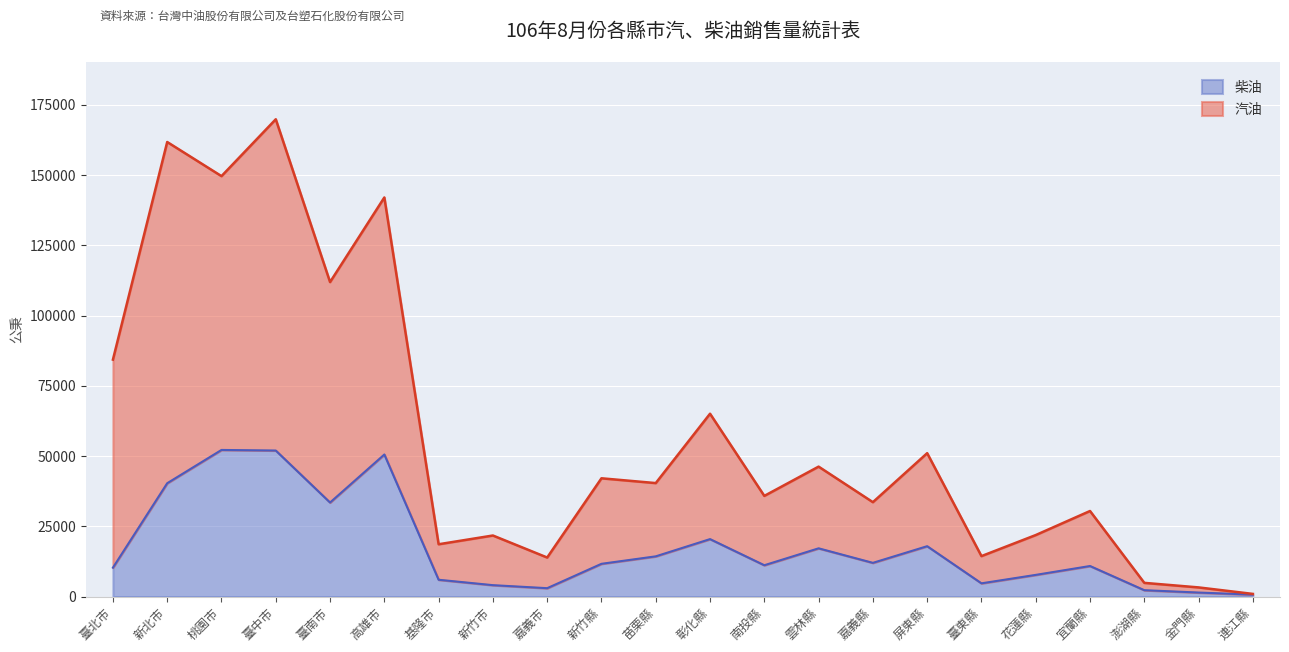

What is the minimum value shown in the chart?

692